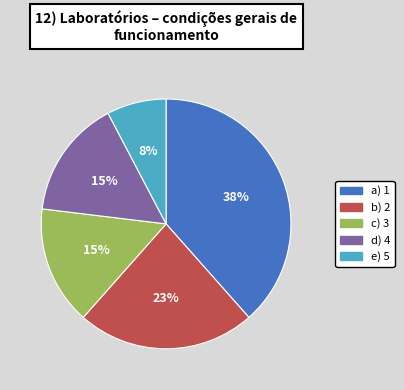

Is there a majority slice in this chart?

No